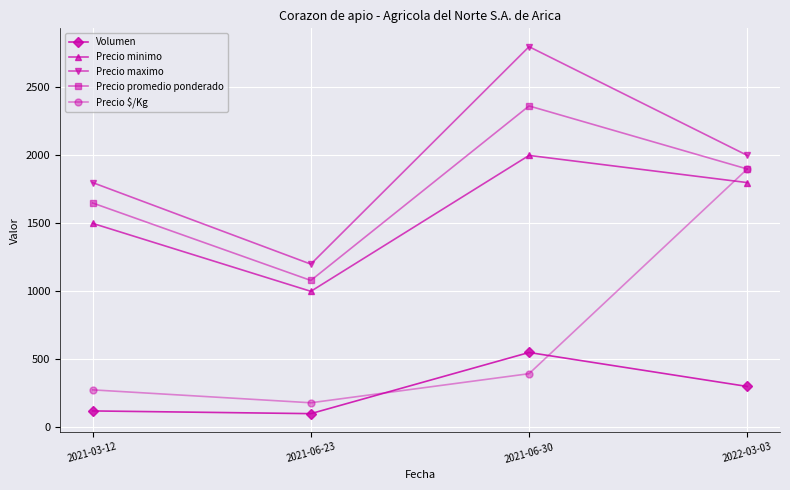

What is the greatest value displayed?

2800